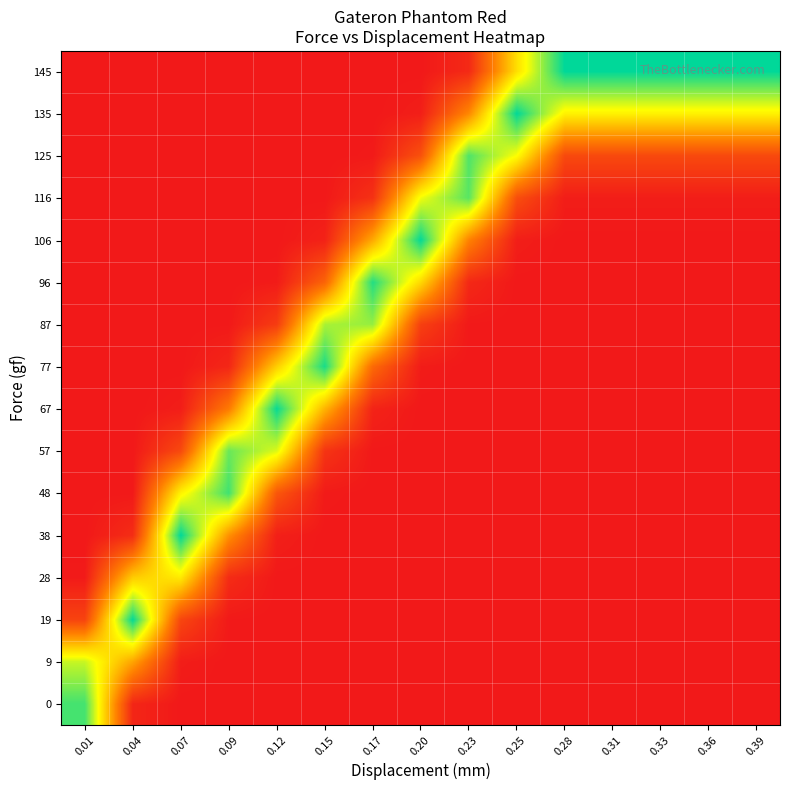

At 0.28, list the series in order from largest to smallest.

145, 135, 125, 116, 106, 96, 87, 77, 67, 57, 48, 38, 28, 19, 9, 0